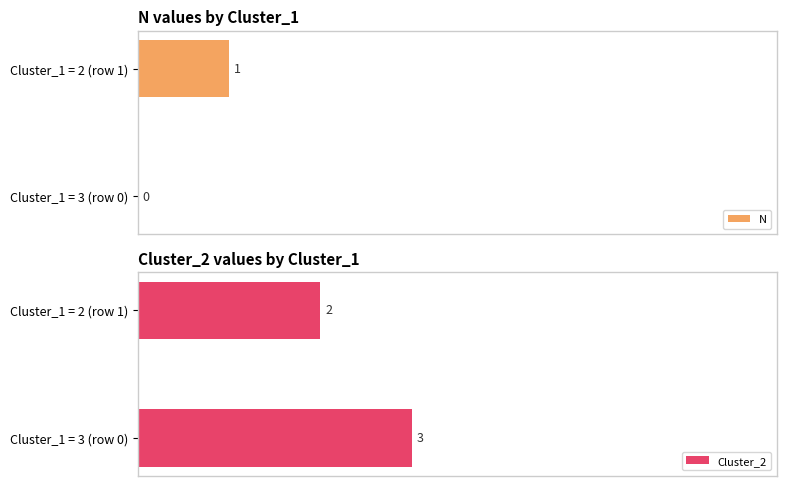

How many groups of bars are there?

2